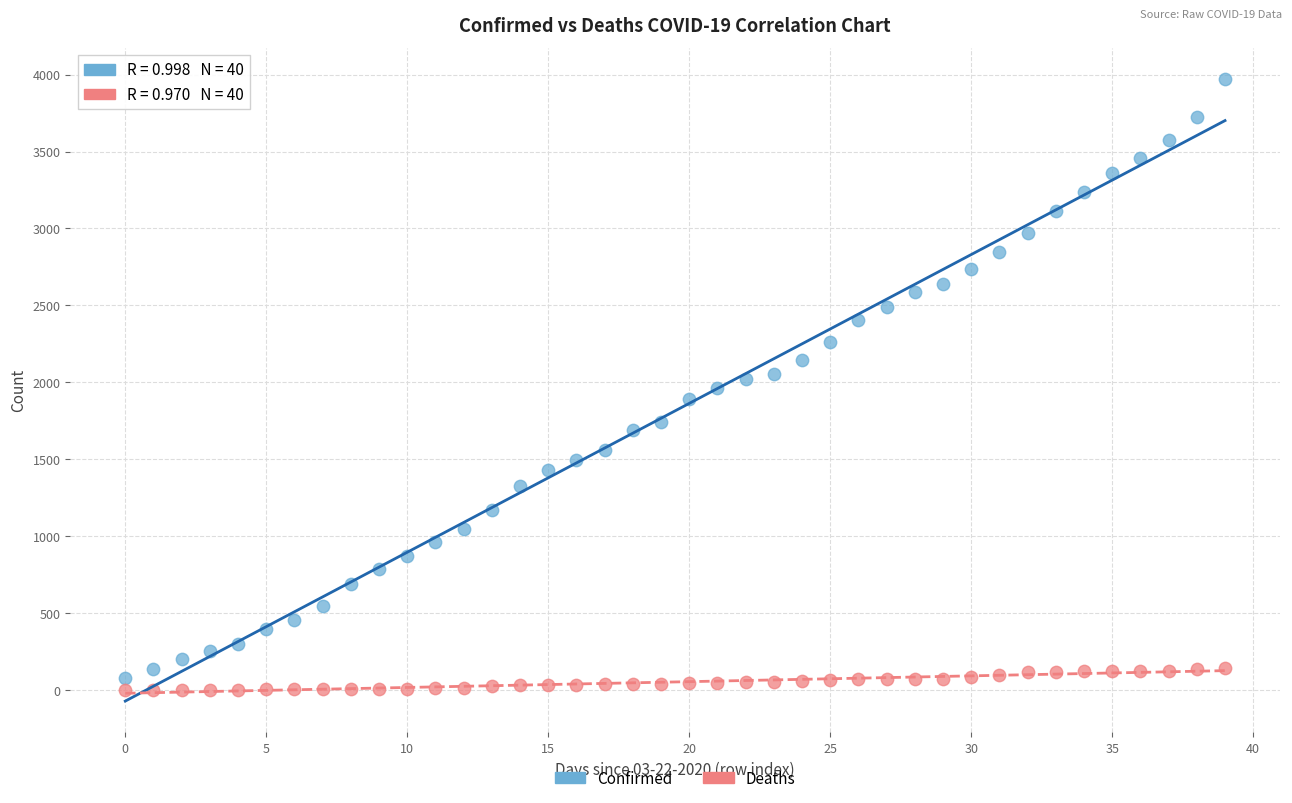

Which series has the largest Y range (max minus min)?

Confirmed